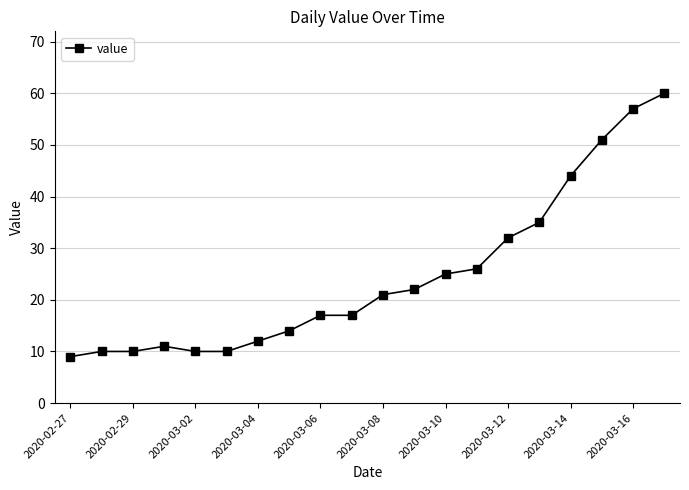

What is the smallest value displayed?

9